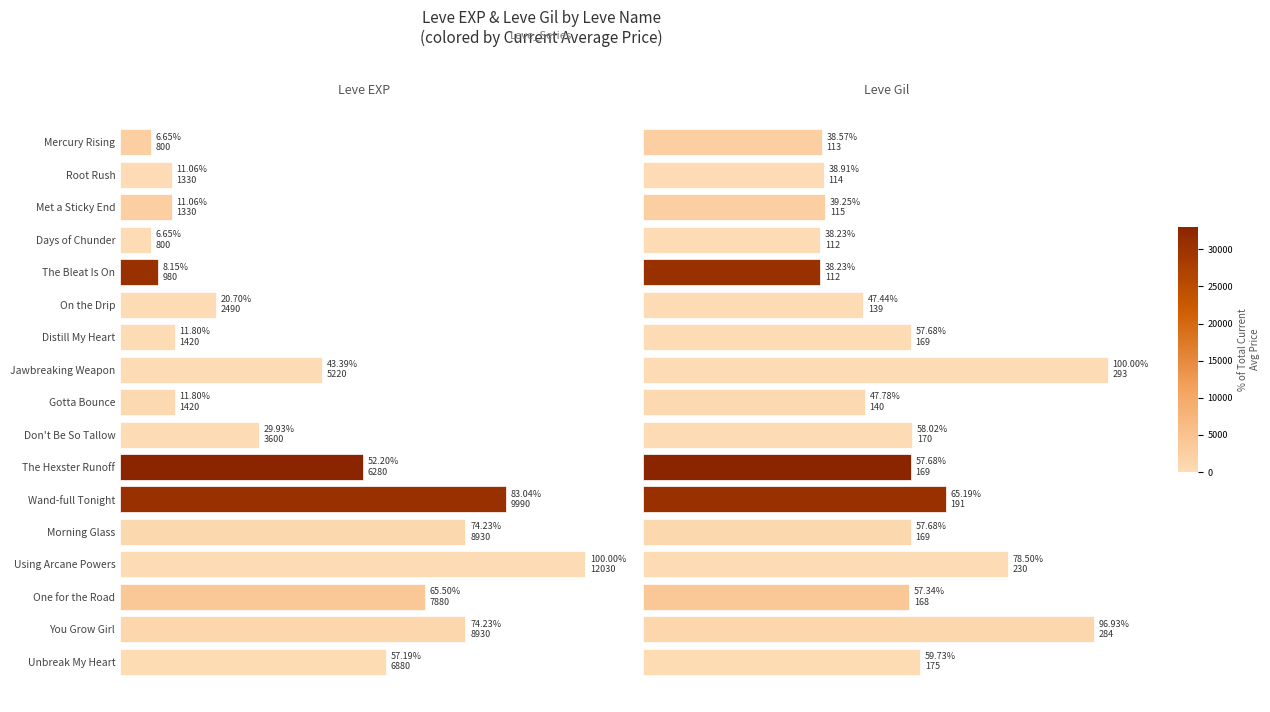

The Leve Gil series shows 333 at Using Arcane Powers. True or false?

False